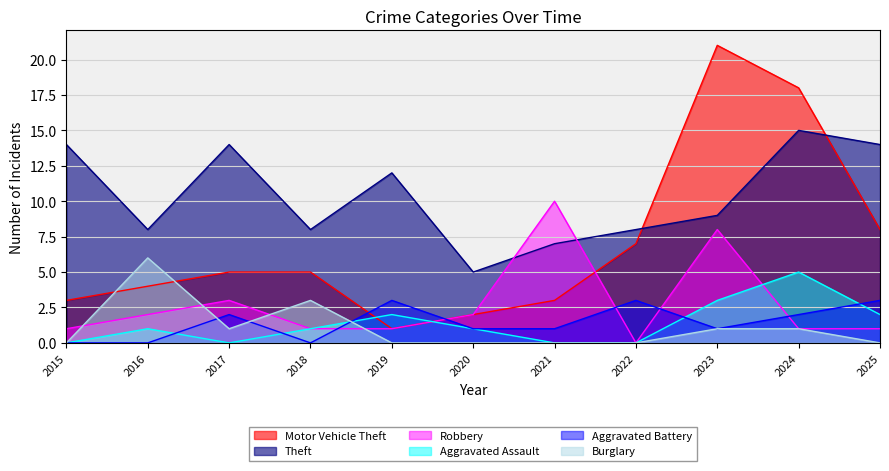

Reading left to right, extract all data points from this chart.

Motor Vehicle Theft: 3	4	5	5	1	2	3	7	21	18	8
Theft: 14	8	14	8	12	5	7	8	9	15	14
Robbery: 1	2	3	1	1	2	10	0	8	1	1
Aggravated Assault: 0	1	0	1	2	1	0	0	3	5	2
Aggravated Battery: 0	0	2	0	3	1	1	3	1	2	3
Burglary: 0	6	1	3	0	0	0	0	1	1	0